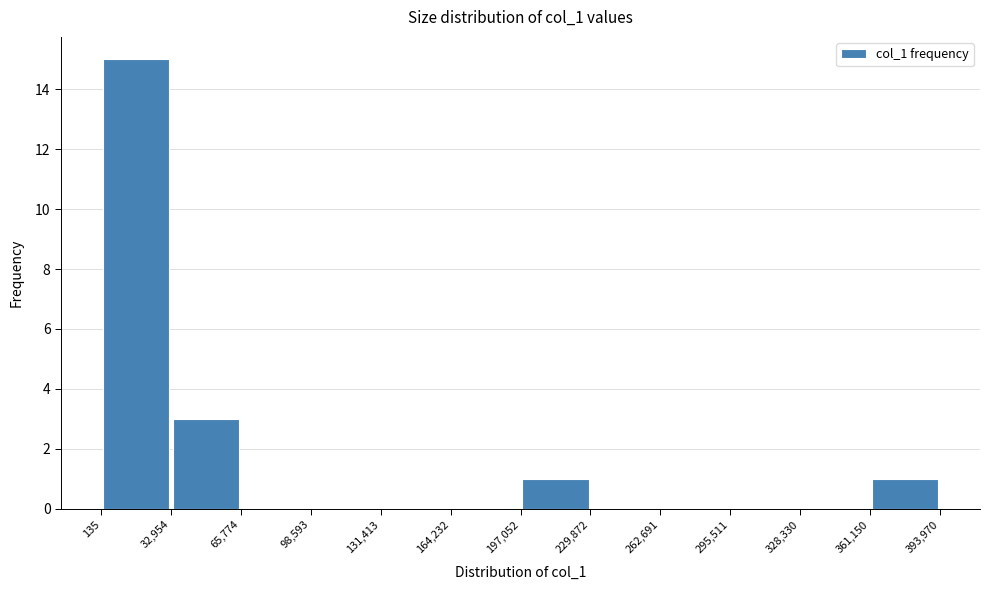

Reading left to right, transcribe this chart: for each bar, give the range it covers on the x-axis and its height. The values are not printed on the chart, so give them approximately, as read against the axis.

135 to 32,954: 15
32,954 to 65,774: 3
65,774 to 98,593: 0
98,593 to 131,413: 0
131,413 to 164,232: 0
164,232 to 197,052: 0
197,052 to 229,872: 1
229,872 to 262,691: 0
262,691 to 295,511: 0
295,511 to 328,330: 0
328,330 to 361,150: 0
361,150 to 393,970: 1